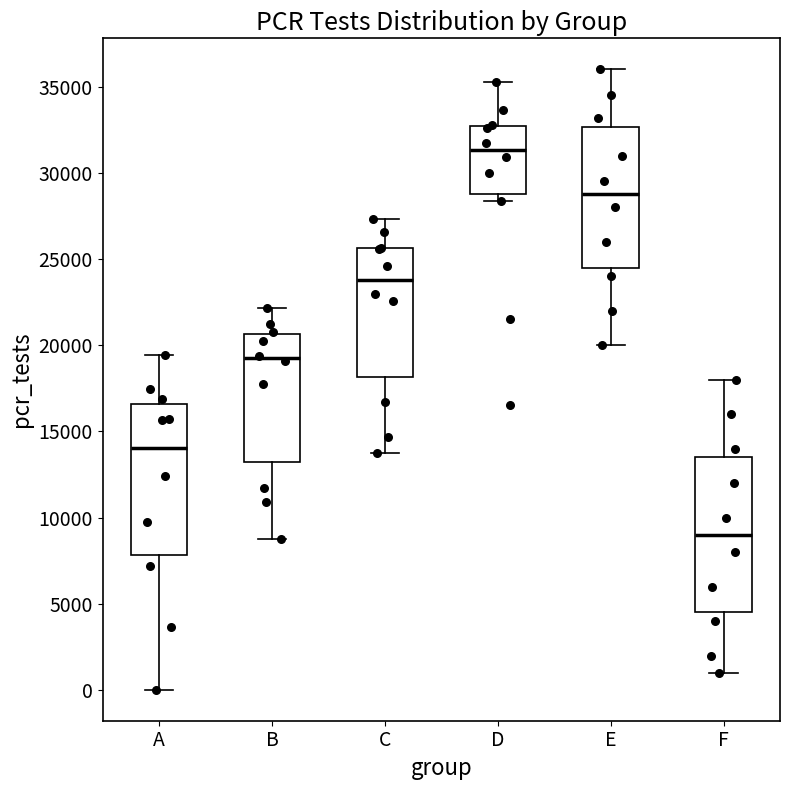

Which box's median line is the lowest?

F